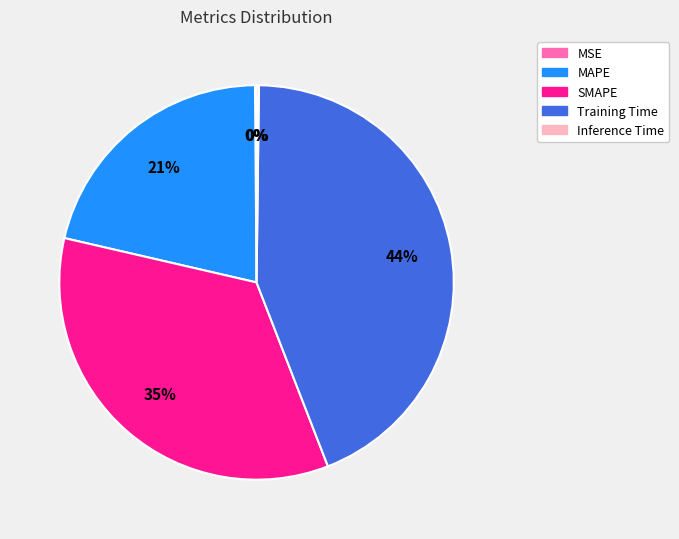

To the nearest percent, what percentage of the pie is Training Time?

44%